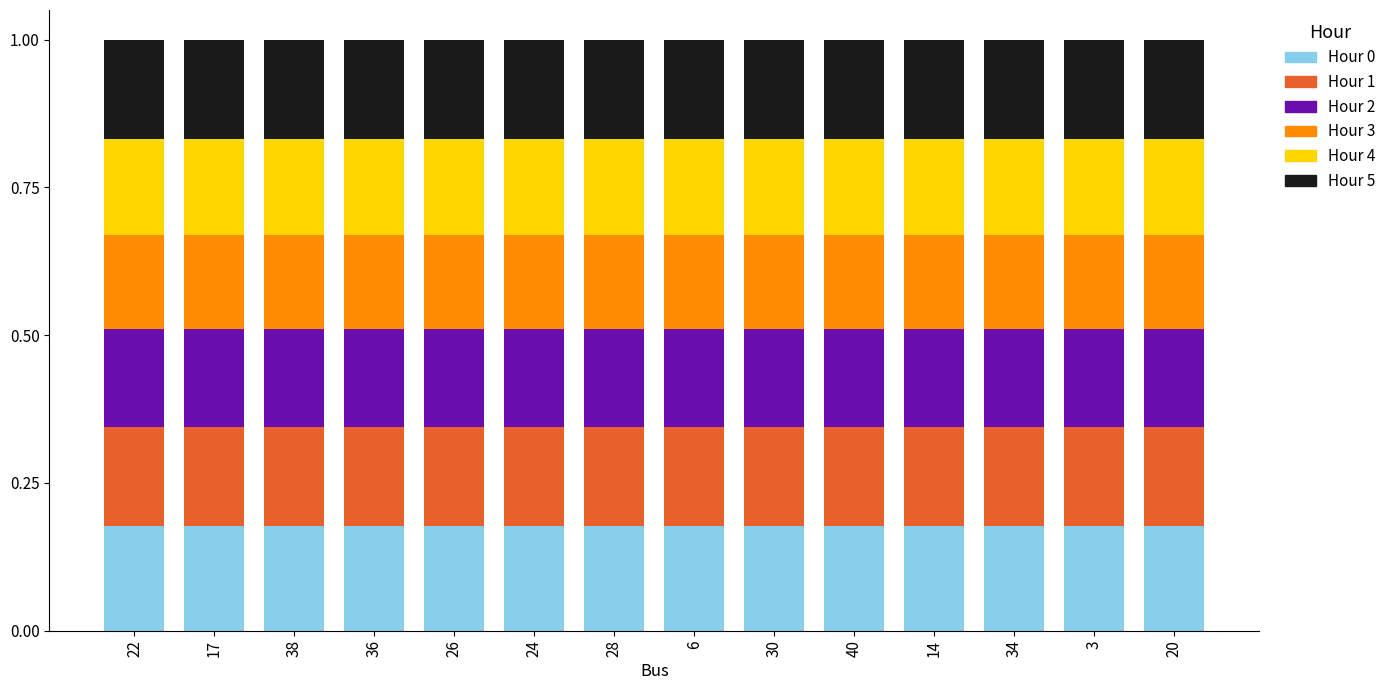

What is the total value across all series at 17?

1.0